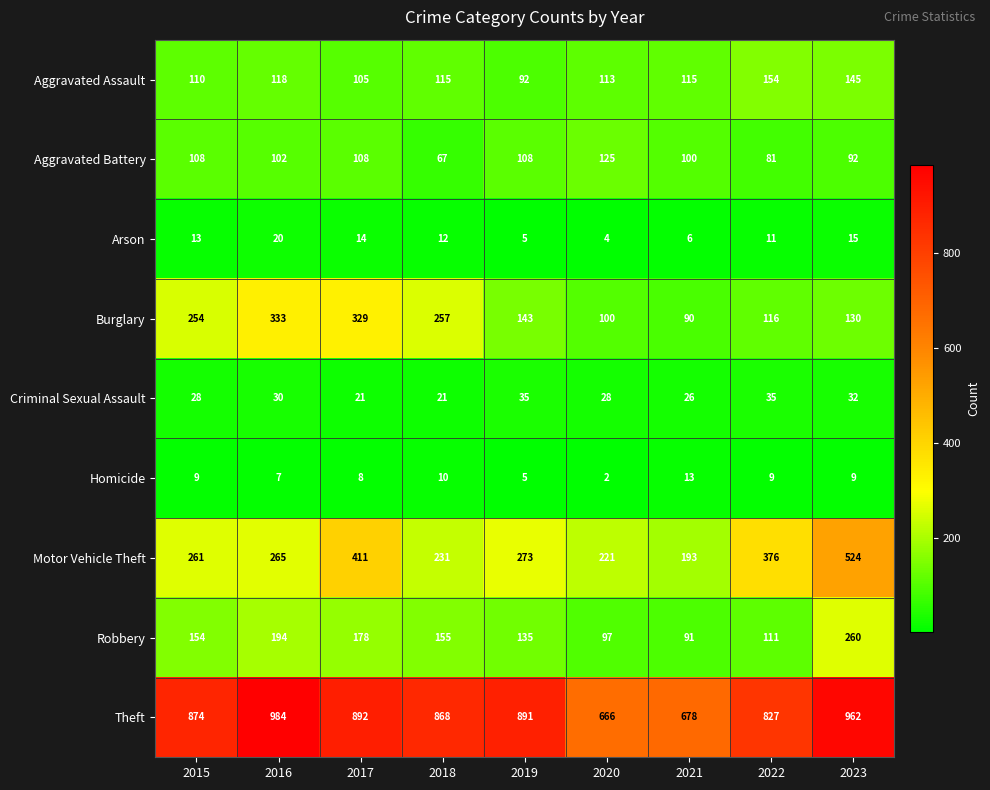

What is the minimum value shown in the chart?

2